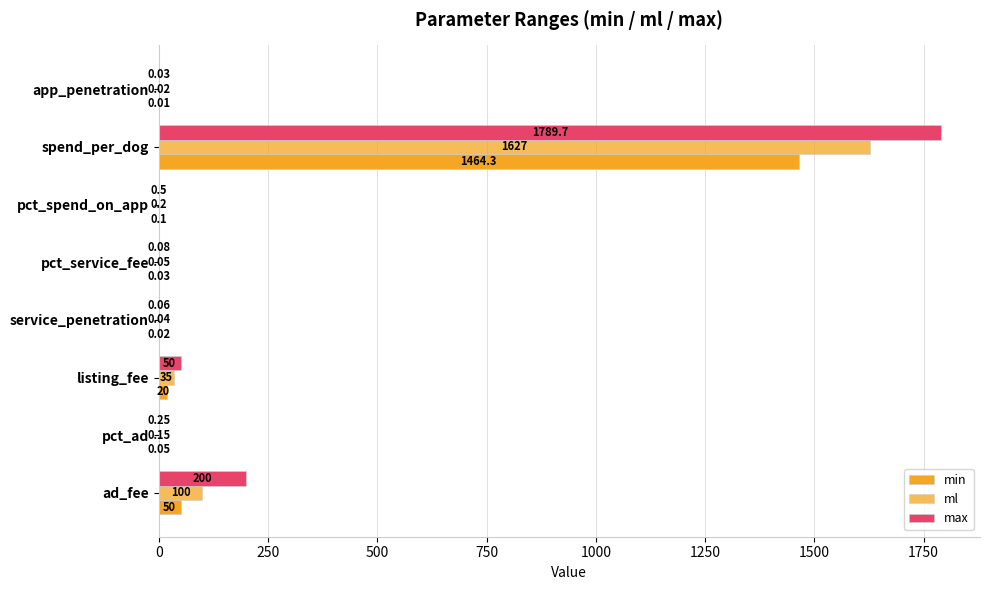

How many categories are shown in the chart?

8